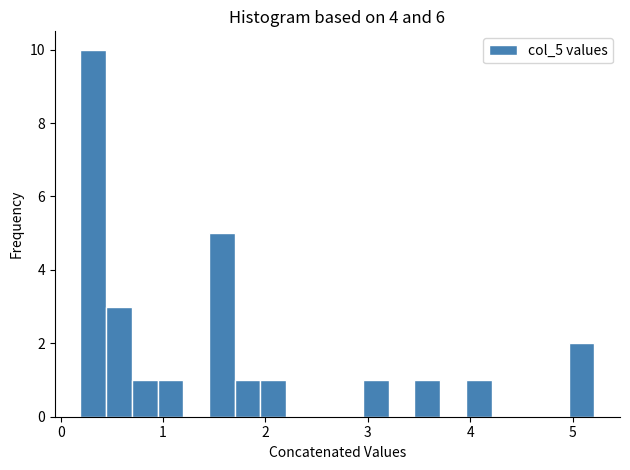

Read against the x-axis, roughly where is the centre of the tallest bar?

0.3